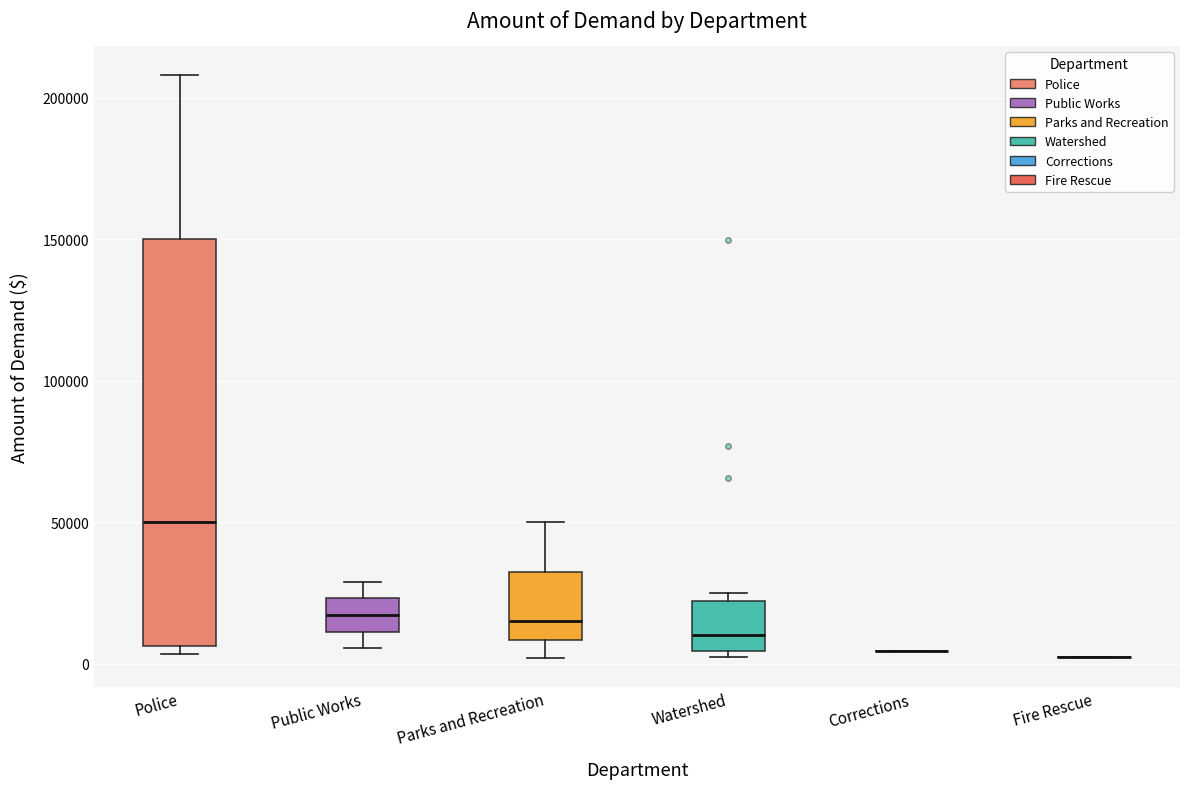

Reading left to right, read every box against the y-axis: the position of its median line, the range the box covers, and the ends of its whiskers. The values are not printed on the chart, so give them approximately, as read against the axis.

Police: median 50000, box 5000 to 150000, whiskers 5000 (just below the box's lower edge) to 210000
Public Works: median 15000, box 10000 to 25000, whiskers 5000 to 30000
Parks and Recreation: median 15000, box 10000 to 35000, whiskers 0 to 50000
Watershed: median 10000, box 5000 to 20000, whiskers 0 to 25000
Corrections: box collapsed to a line at 5000, whiskers 5000 to 5000
Fire Rescue: box collapsed to a line at 0, whiskers 0 to 0